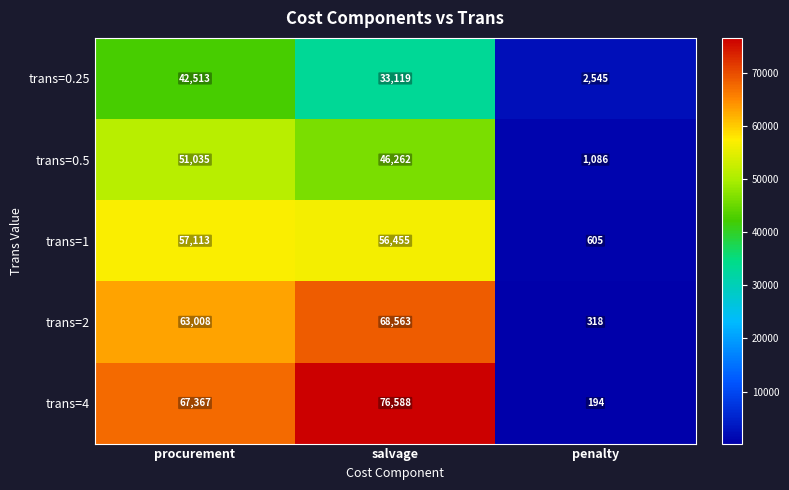

The value of trans=4 at procurement is 16770. True or false?

False